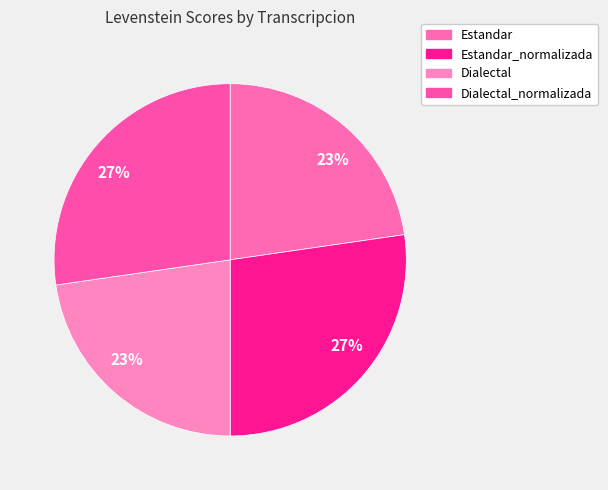

How many segments does this pie chart have?

4